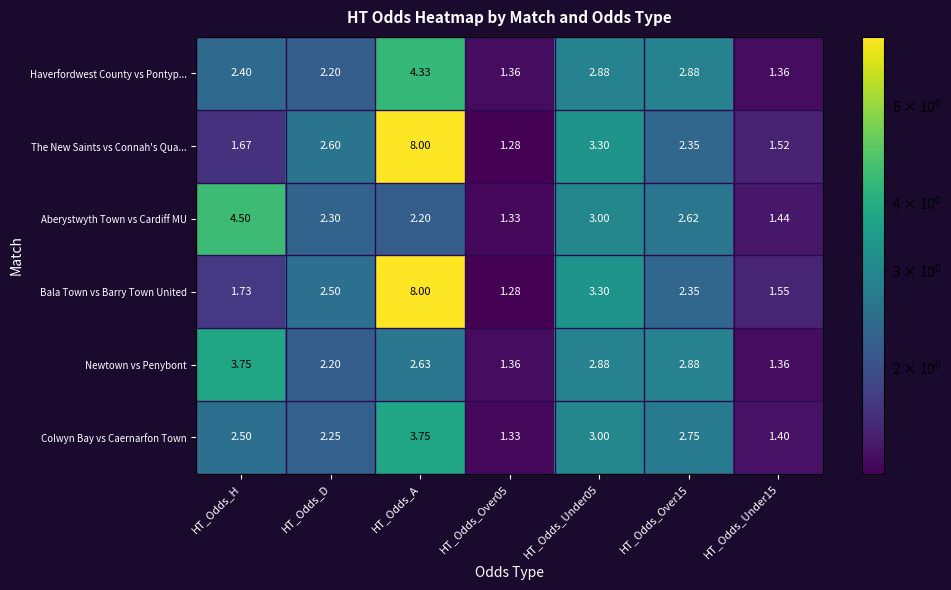

Which series changed the most between HT_Odds_D and HT_Odds_Under15?

The New Saints vs Connah's Qua...